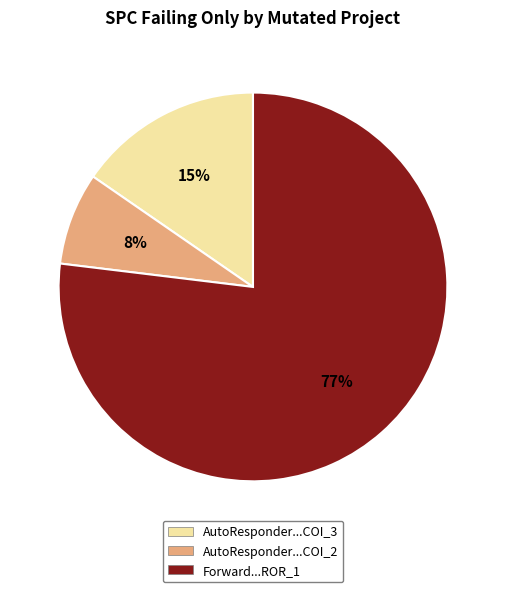

To the nearest percent, what is the difference between the largest and smallest slice percentages?

69%